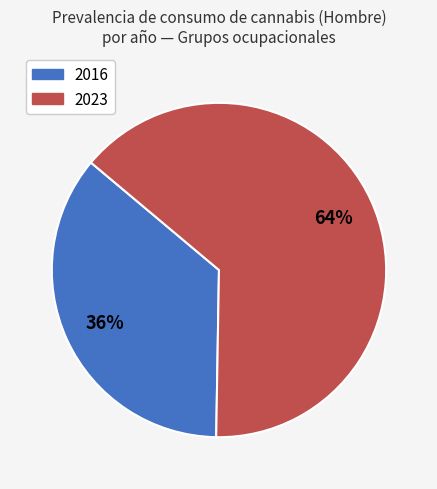

To the nearest percent, what is the average slice percentage?

50%